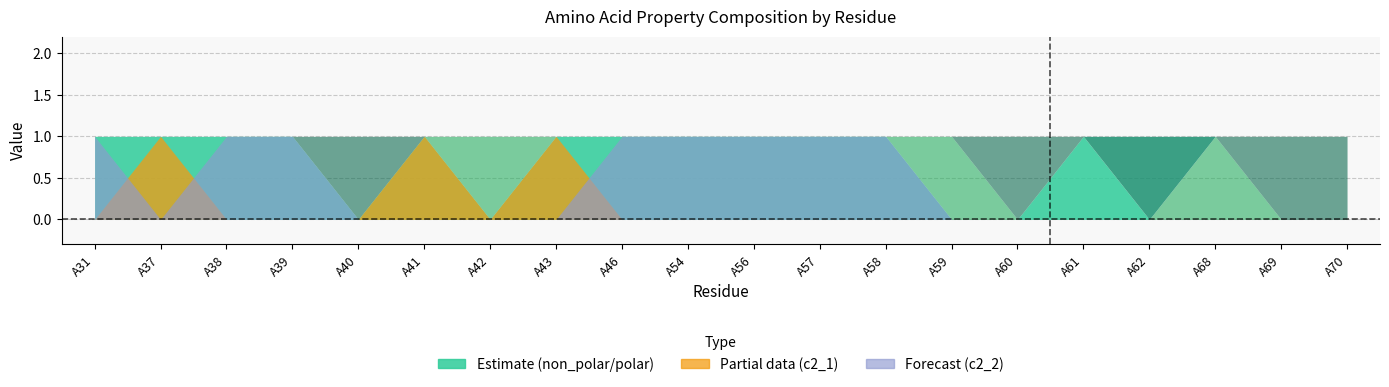

Reading right to left, what are all the values shown in this chart?

non_polar: A70=0	A69=0	A68=0	A62=0	A61=1	A60=0	A59=0	A58=1	A57=1	A56=1	A54=1	A46=1	A43=1	A42=0	A41=1	A40=0	A39=1	A38=1	A37=1	A31=1
polar: A70=0	A69=0	A68=1	A62=0	A61=0	A60=0	A59=1	A58=0	A57=0	A56=0	A54=0	A46=0	A43=0	A42=1	A41=0	A40=0	A39=0	A38=0	A37=0	A31=0
acidic: A70=0	A69=0	A68=0	A62=1	A61=0	A60=0	A59=0	A58=0	A57=0	A56=0	A54=0	A46=0	A43=0	A42=0	A41=0	A40=0	A39=0	A38=0	A37=0	A31=0
basic: A70=1	A69=1	A68=0	A62=0	A61=0	A60=1	A59=0	A58=0	A57=0	A56=0	A54=0	A46=0	A43=0	A42=0	A41=0	A40=1	A39=0	A38=0	A37=0	A31=0
c2_1: A70=0	A69=0	A68=0	A62=0	A61=0	A60=0	A59=0	A58=0	A57=0	A56=0	A54=0	A46=0	A43=1	A42=0	A41=1	A40=0	A39=0	A38=0	A37=1	A31=0
c2_2: A70=0	A69=0	A68=0	A62=0	A61=0	A60=0	A59=0	A58=1	A57=1	A56=1	A54=1	A46=1	A43=0	A42=0	A41=0	A40=0	A39=1	A38=1	A37=0	A31=1